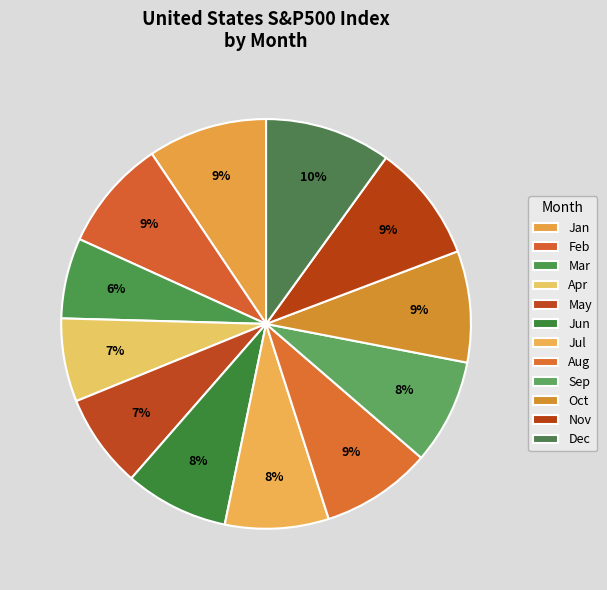

How many slices are in this pie chart?

12